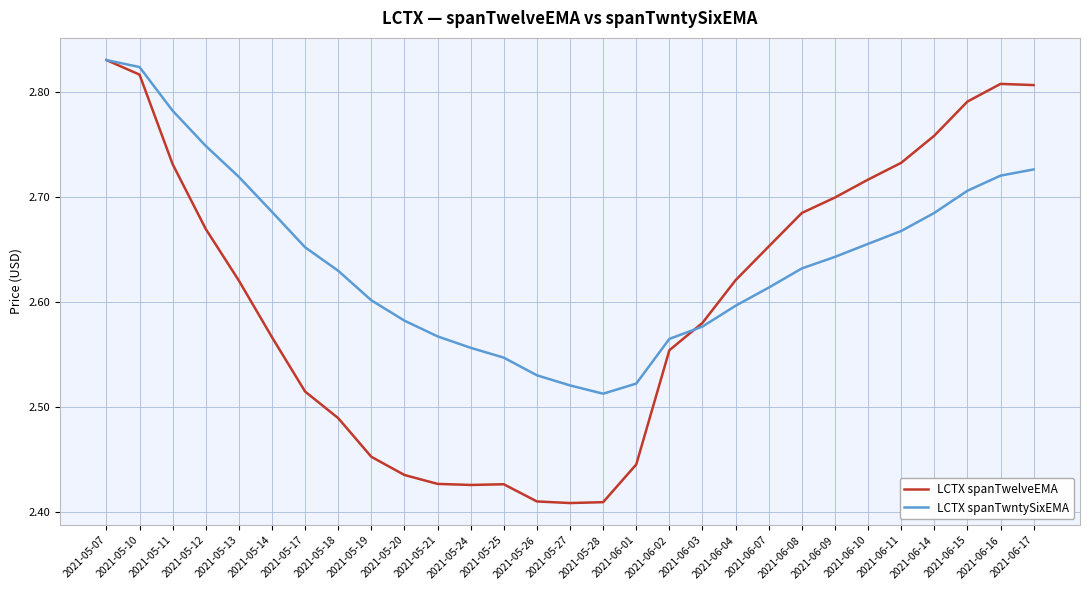

Is the value of LCTX spanTwntySixEMA at 2021-05-12 greater than the value of LCTX spanTwelveEMA at 2021-05-10?

No